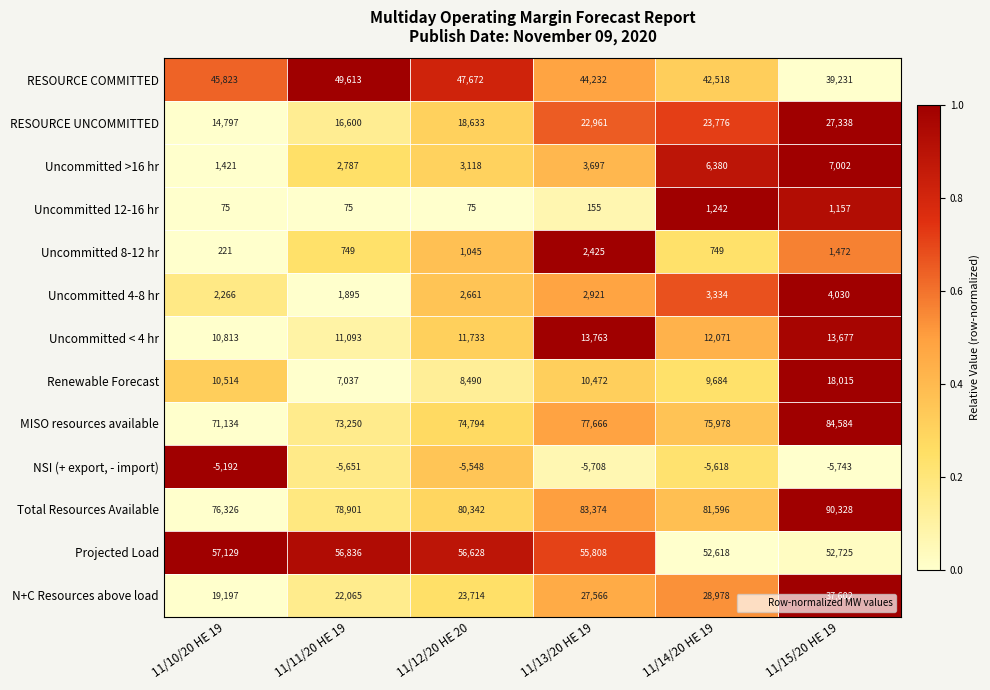

How many distinct data groups are displayed?

13